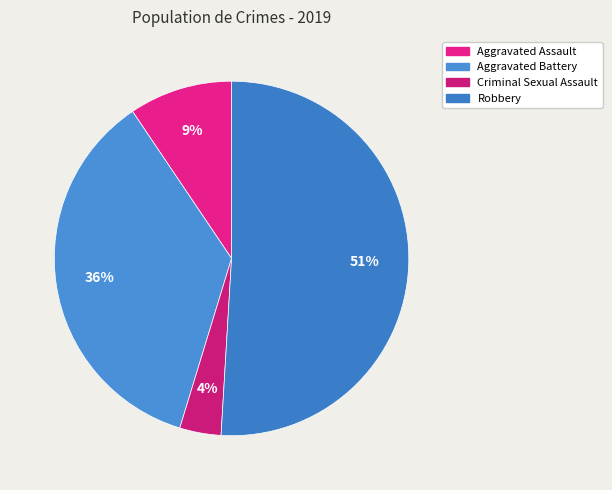

How much of the chart is everything except Robbery?

49.1%